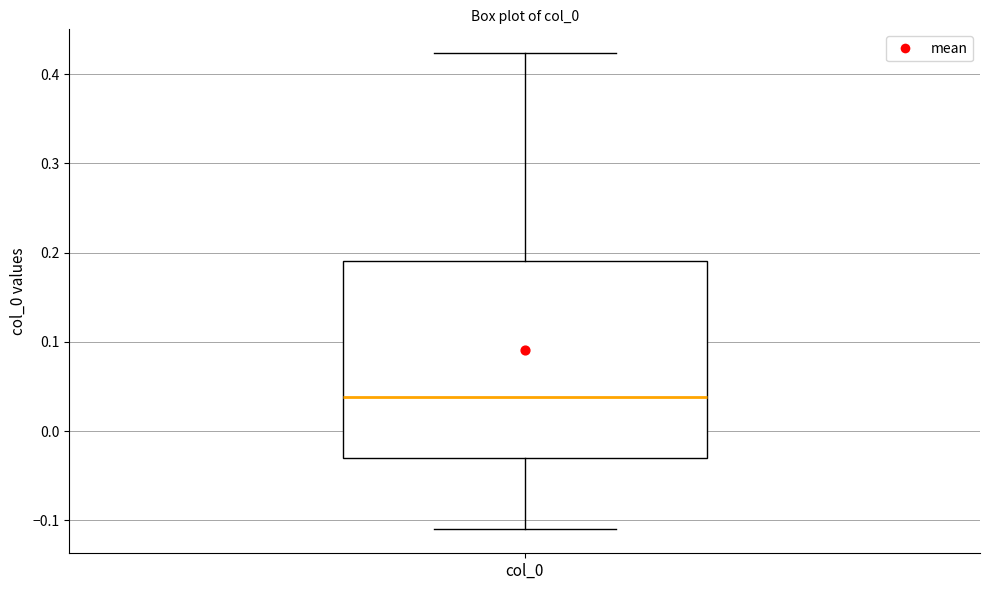

Transcribe this box plot: give where the median line is, the range the box spans, and where the two whiskers end, as read against the y-axis. The values are not printed on the chart, so give them approximately, as read against the axis.

median 0.04, box -0.03 to 0.19, whiskers -0.11 to 0.42